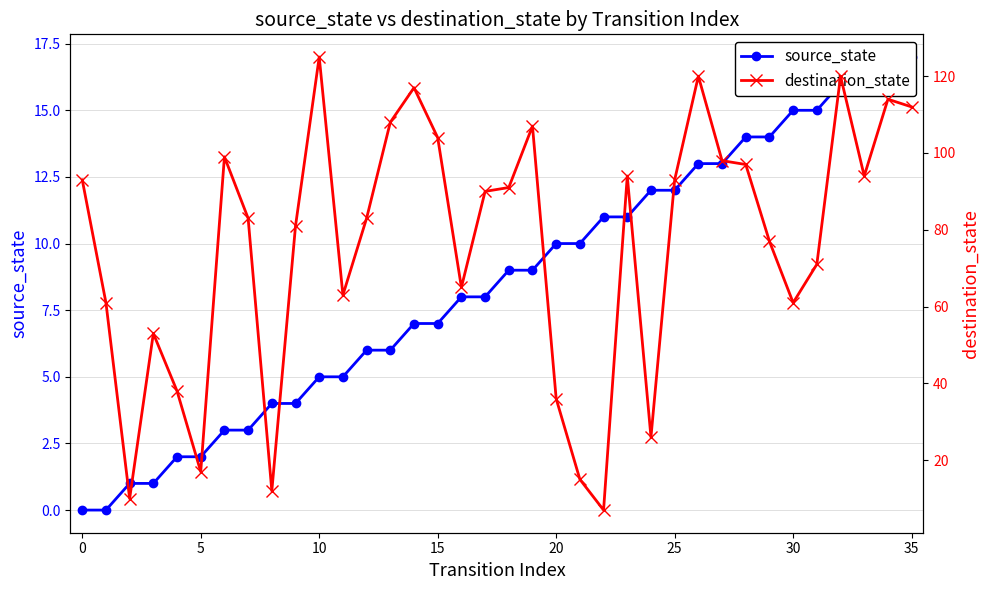

At 30, list the series in order from smallest to largest.

source_state, destination_state